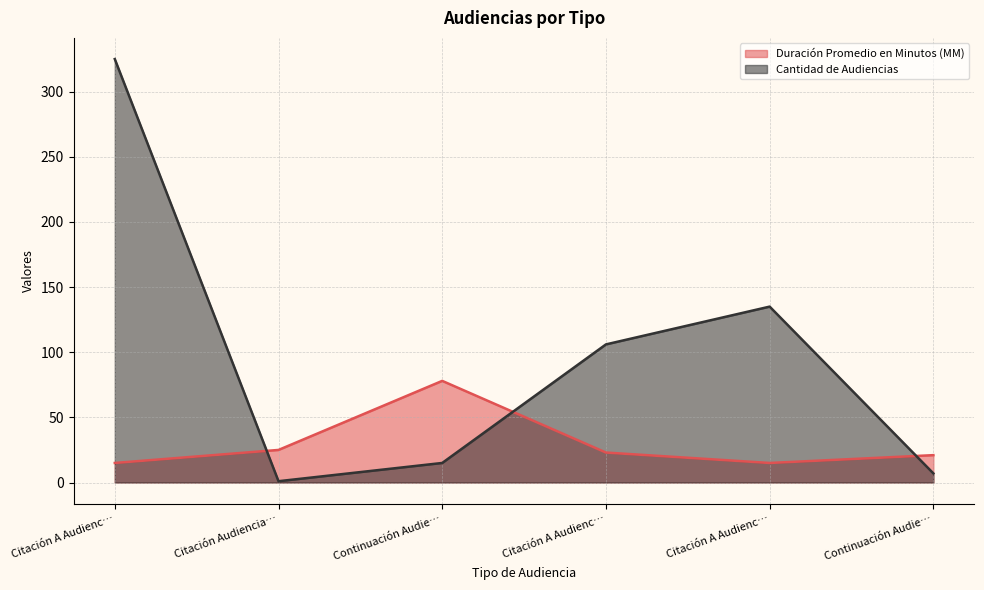

What is the label of the 6th point from the right?

Citación A Audienc…